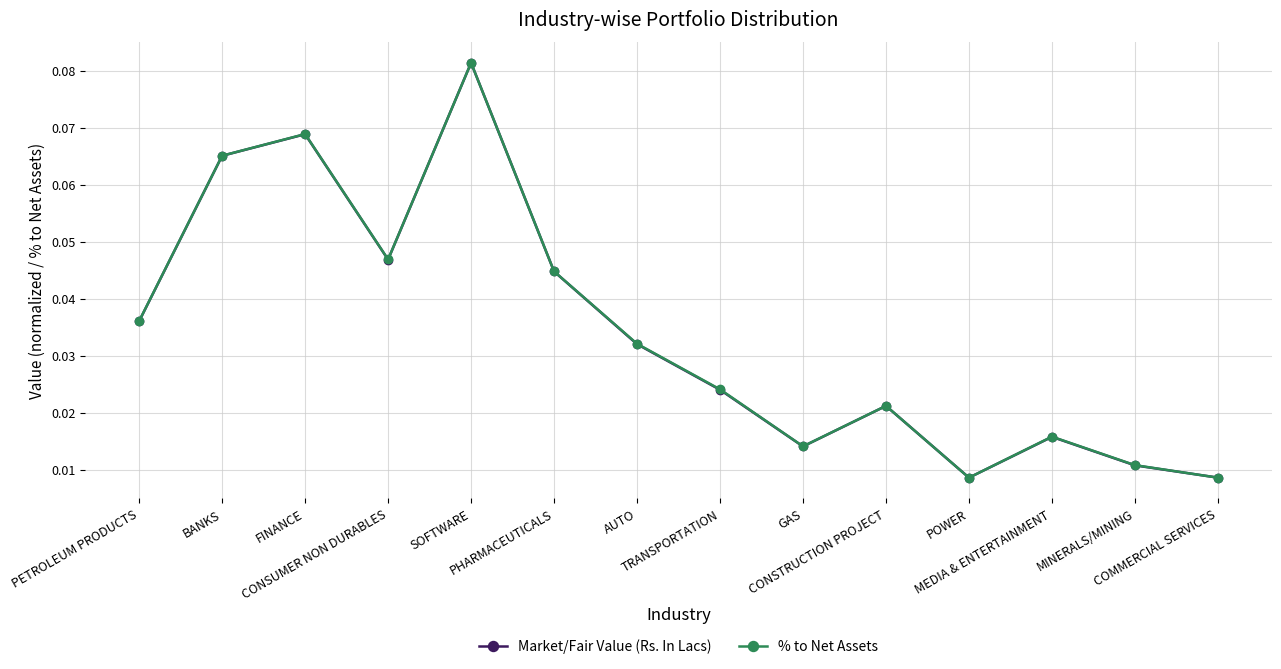

True or false: Market/Fair Value (Rs. In Lacs) has more than 1 points higher than both neighbors.

True